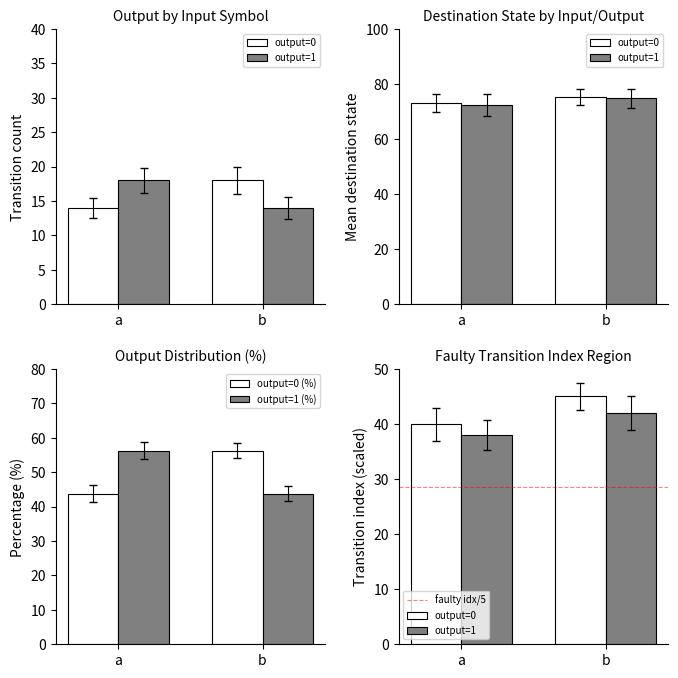

At how many categories does at least one series exceed 54?

2